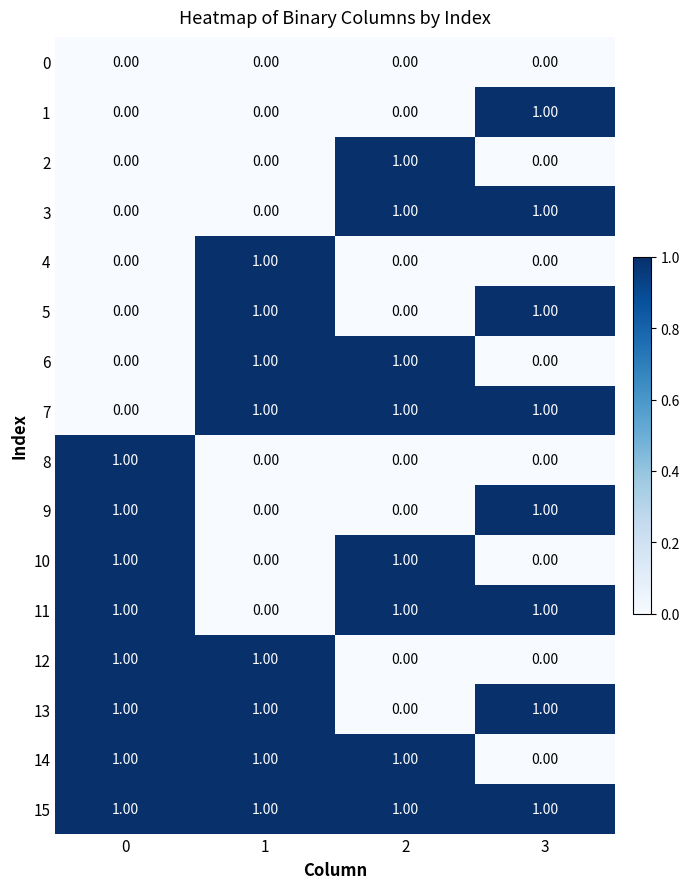

At how many categories does at least one series exceed 0?

4